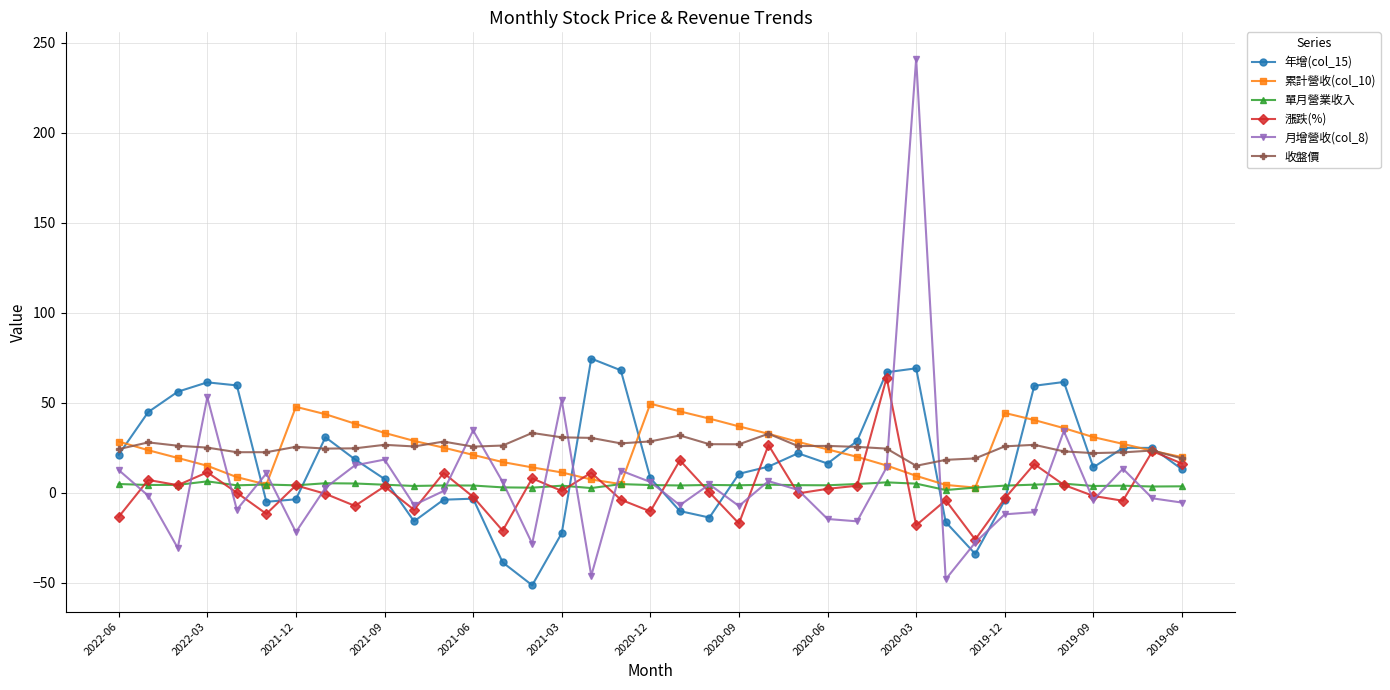

What is the maximum value shown in the chart?

241.1